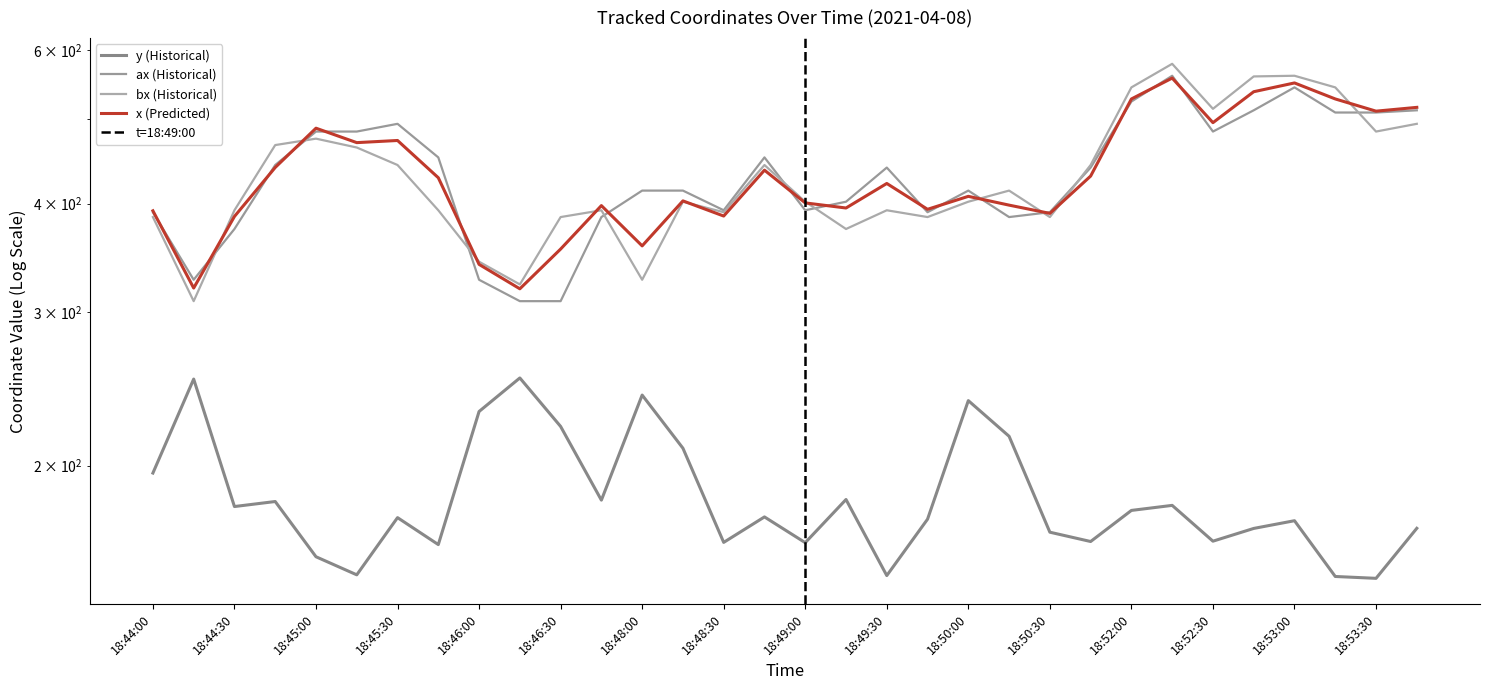

Which category has the highest value across all series?

18:52:15